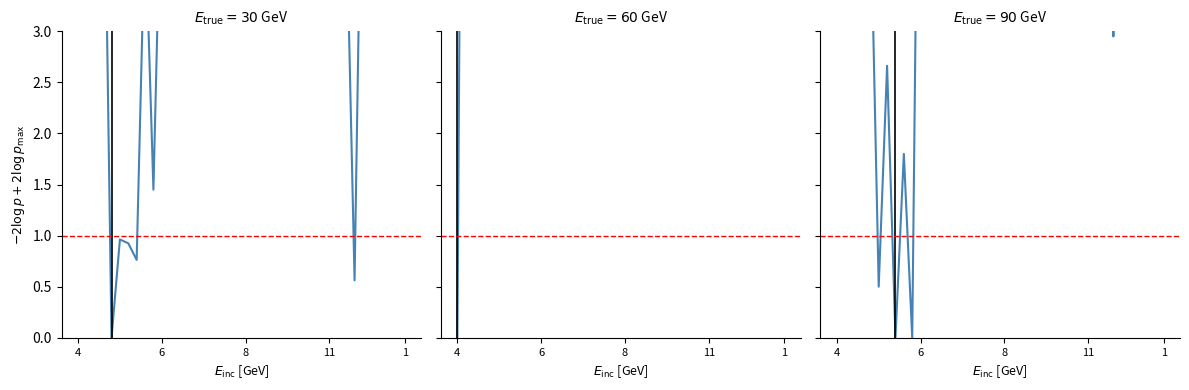

True or false: High has more than 0 interior local peaks.

True